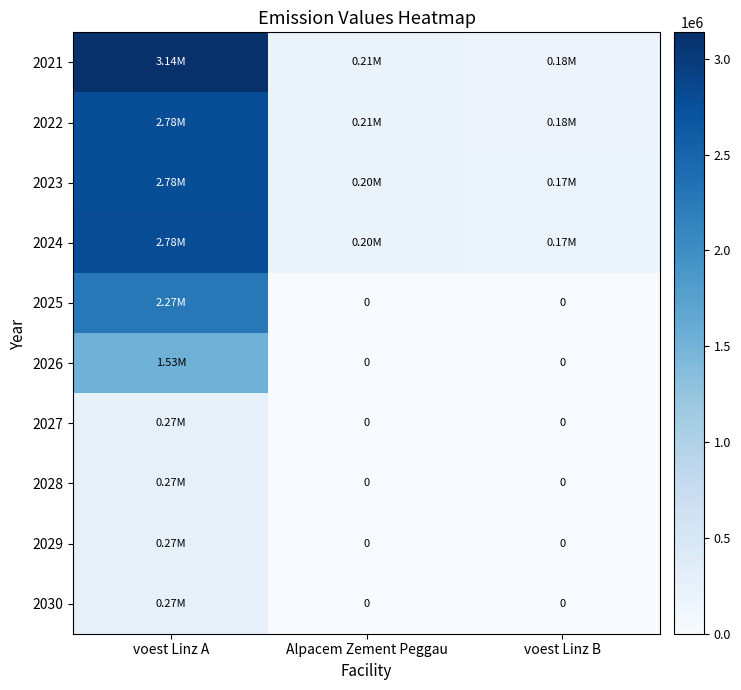

At which category is the sum across all series the highest?

voest Linz A